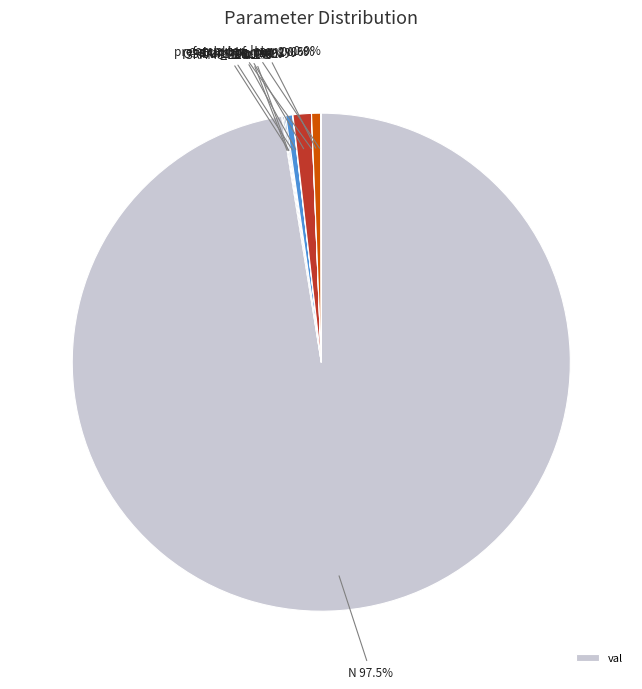

Rank the categories by value from lowest to highest.

prefetch_buf_num, buf_num, computer_latency, L, I, ISRAMSIZE, OSRAMSIZE, dram_bw_2, dram_bw_1, N